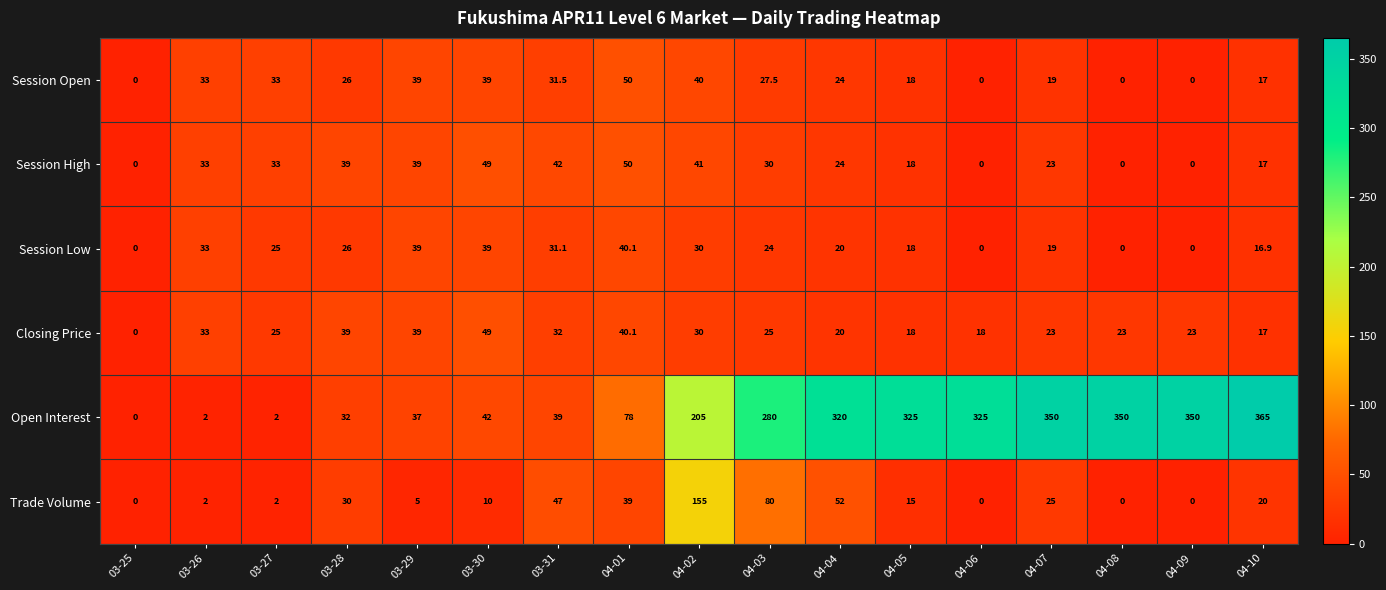

What is the highest value of the Session Low series?

40.1